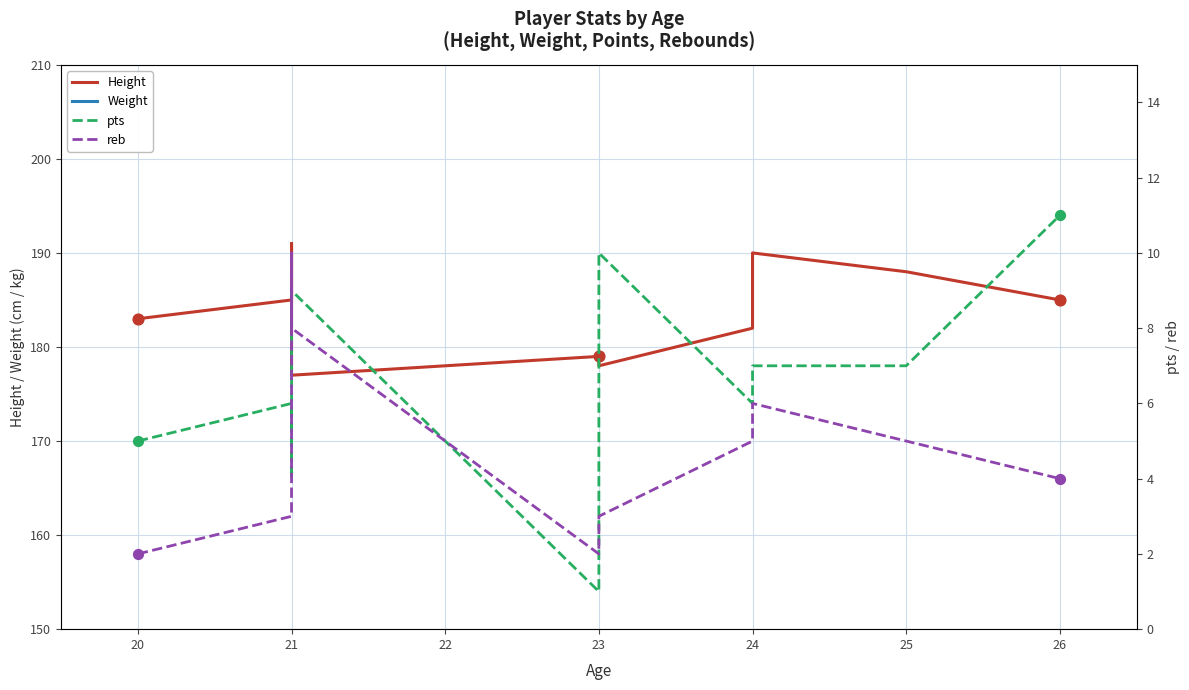

What are all the series names shown in the legend?

Height, Weight, pts, reb